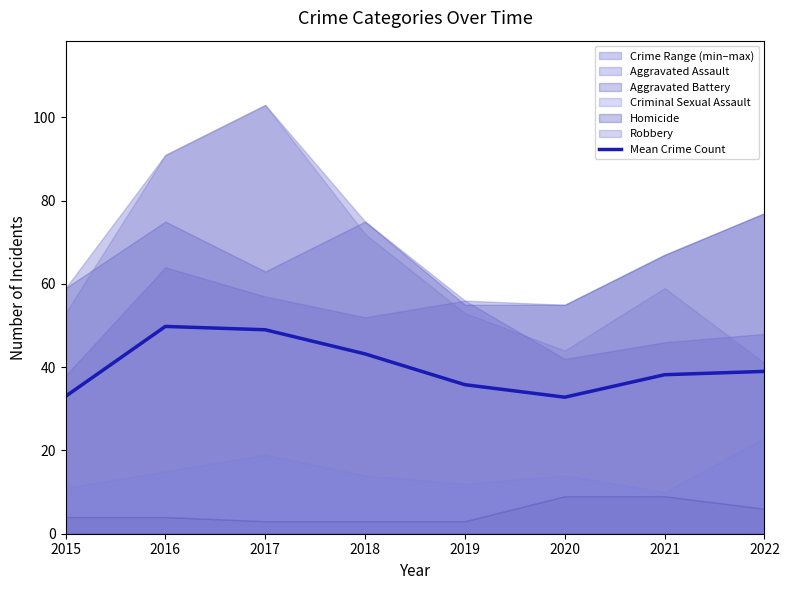

How many lines are shown in the chart?

1